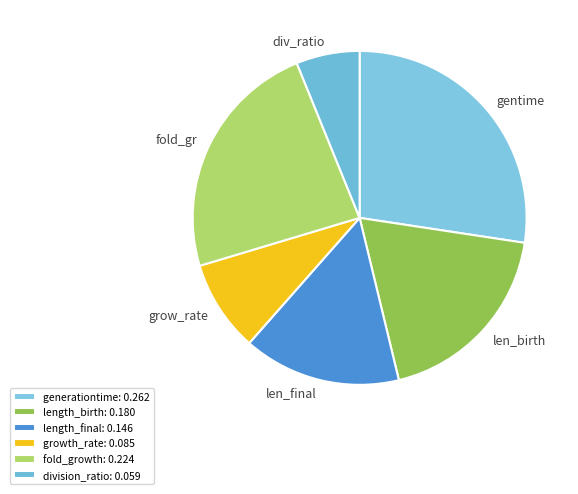

Count the number of slices in the pie.

6